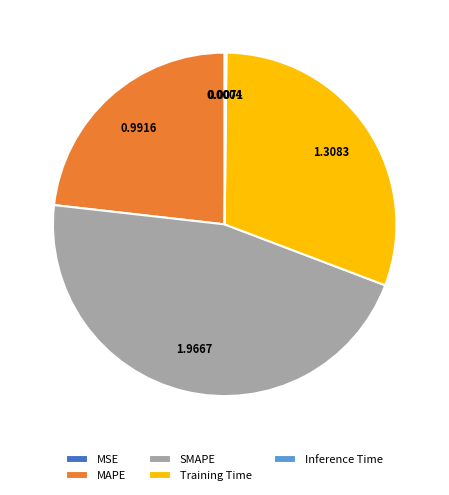

Do MAPE and SMAPE together represent more than half of the pie?

Yes